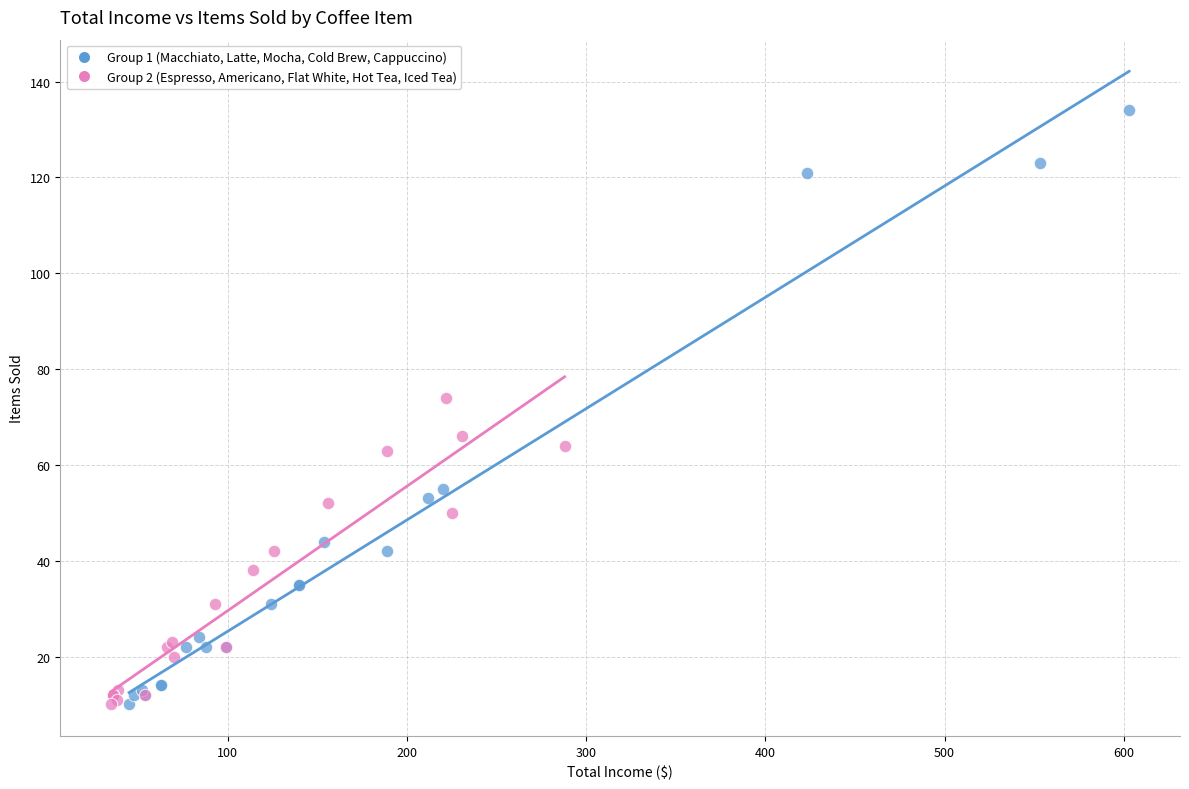

Which series has the largest Y range (max minus min)?

Group 1 (Macchiato, Latte, Mocha, Cold Brew, Cappuccino)